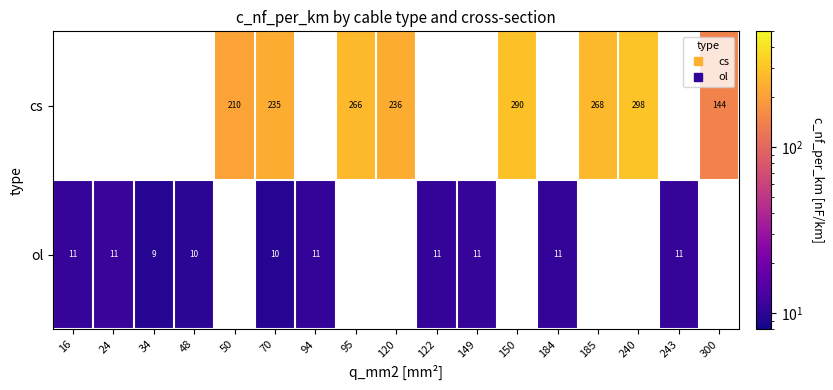

Between 243 and 95, which is larger?

95